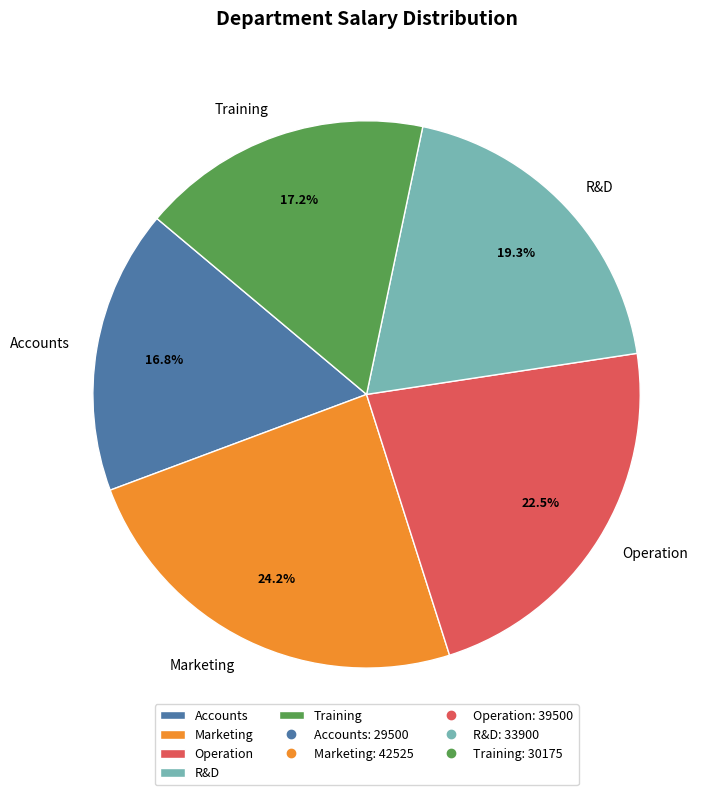

How many segments does this pie chart have?

5